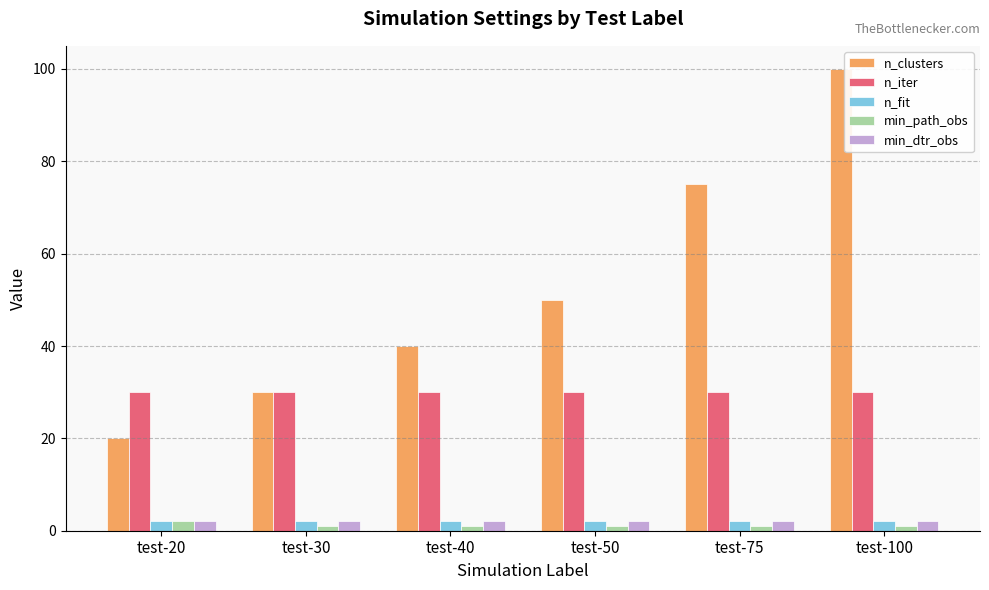

How many data points does each series have?

6